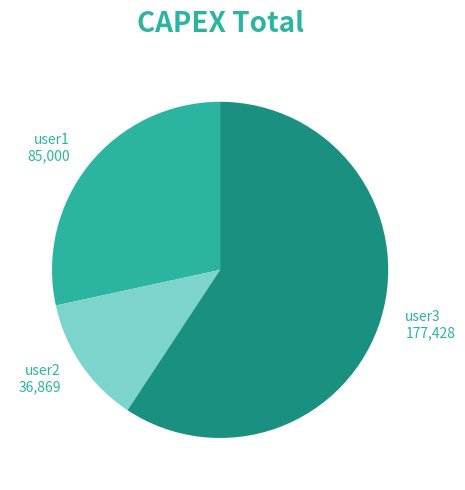

Rank the categories by value from lowest to highest.

user2, user1, user3